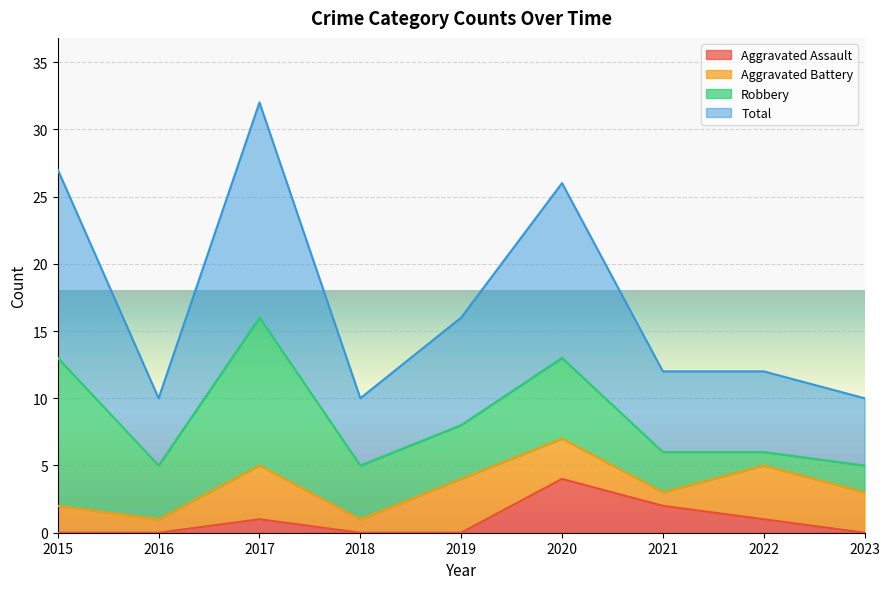

True or false: Total has more than 0 points higher than both neighbors.

True